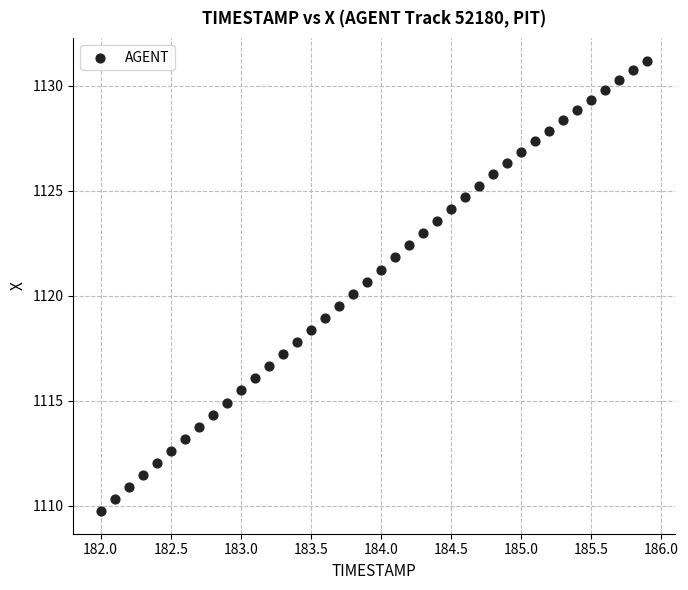

What is the range of X values (max minus min)?

3.9